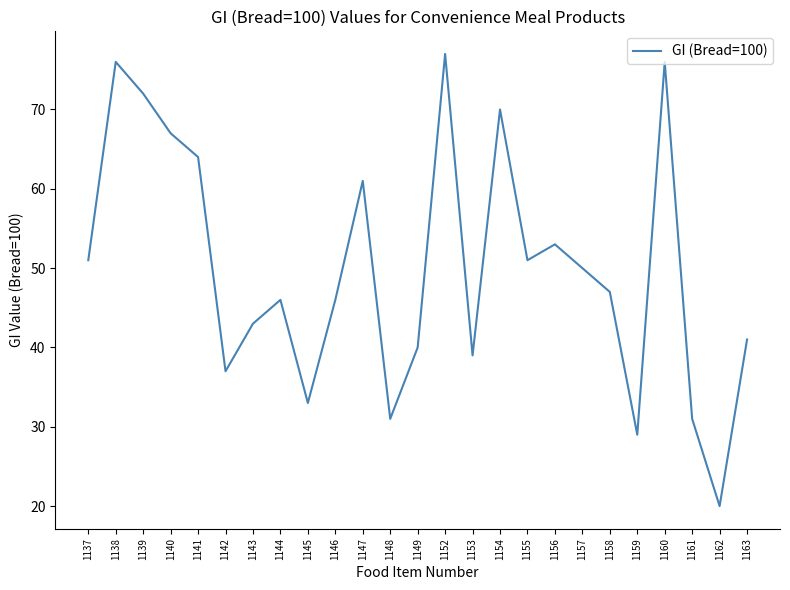

Is it true that the value at 1156 is 53?

True